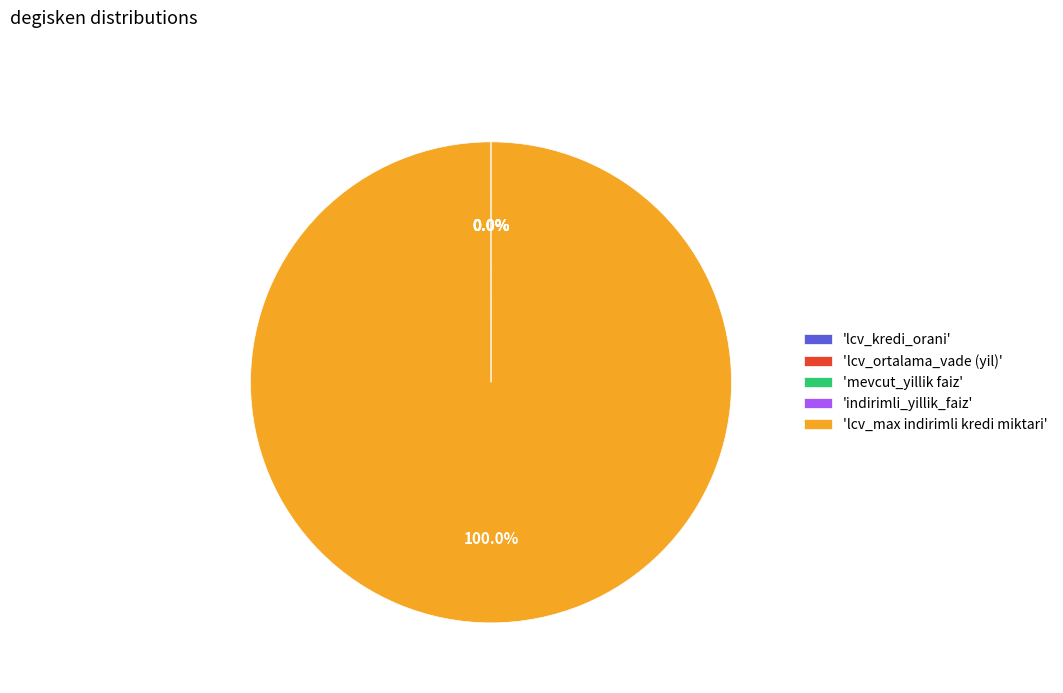

To the nearest percent, what is the difference between the largest and smallest slice percentages?

100%